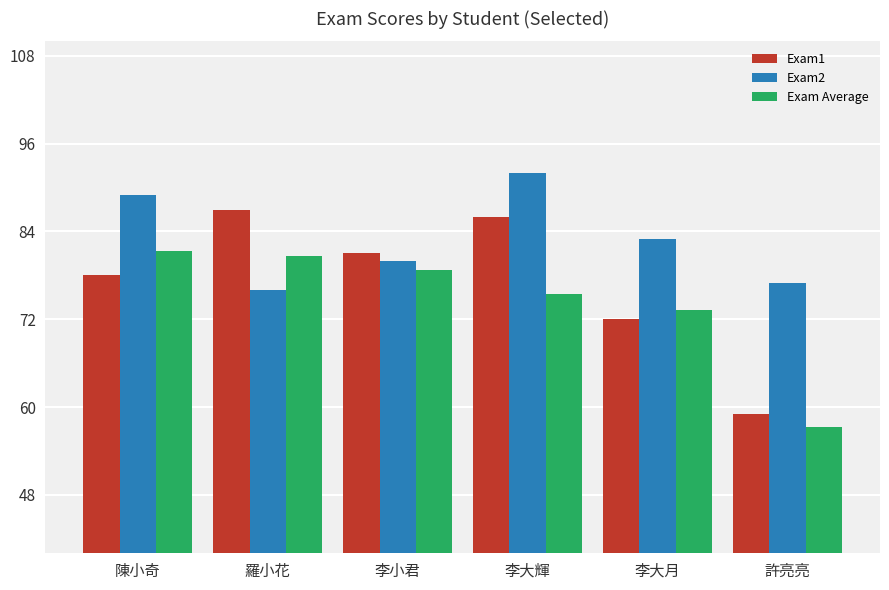

What is the difference between the second highest and second lowest values in the Exam1 series?

14.0